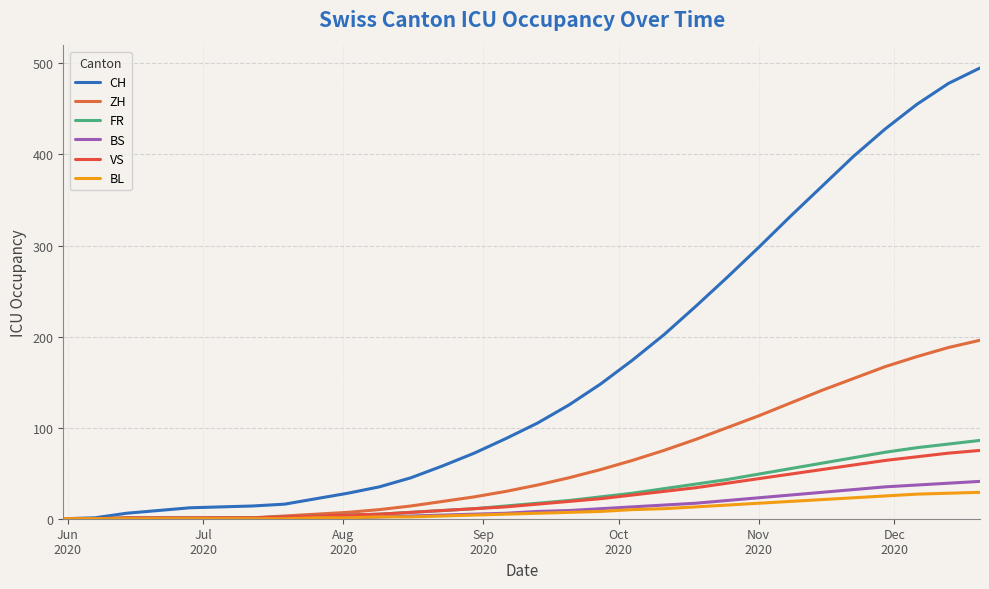

Which label corresponds to the smallest value in the chart?

Jun
2020